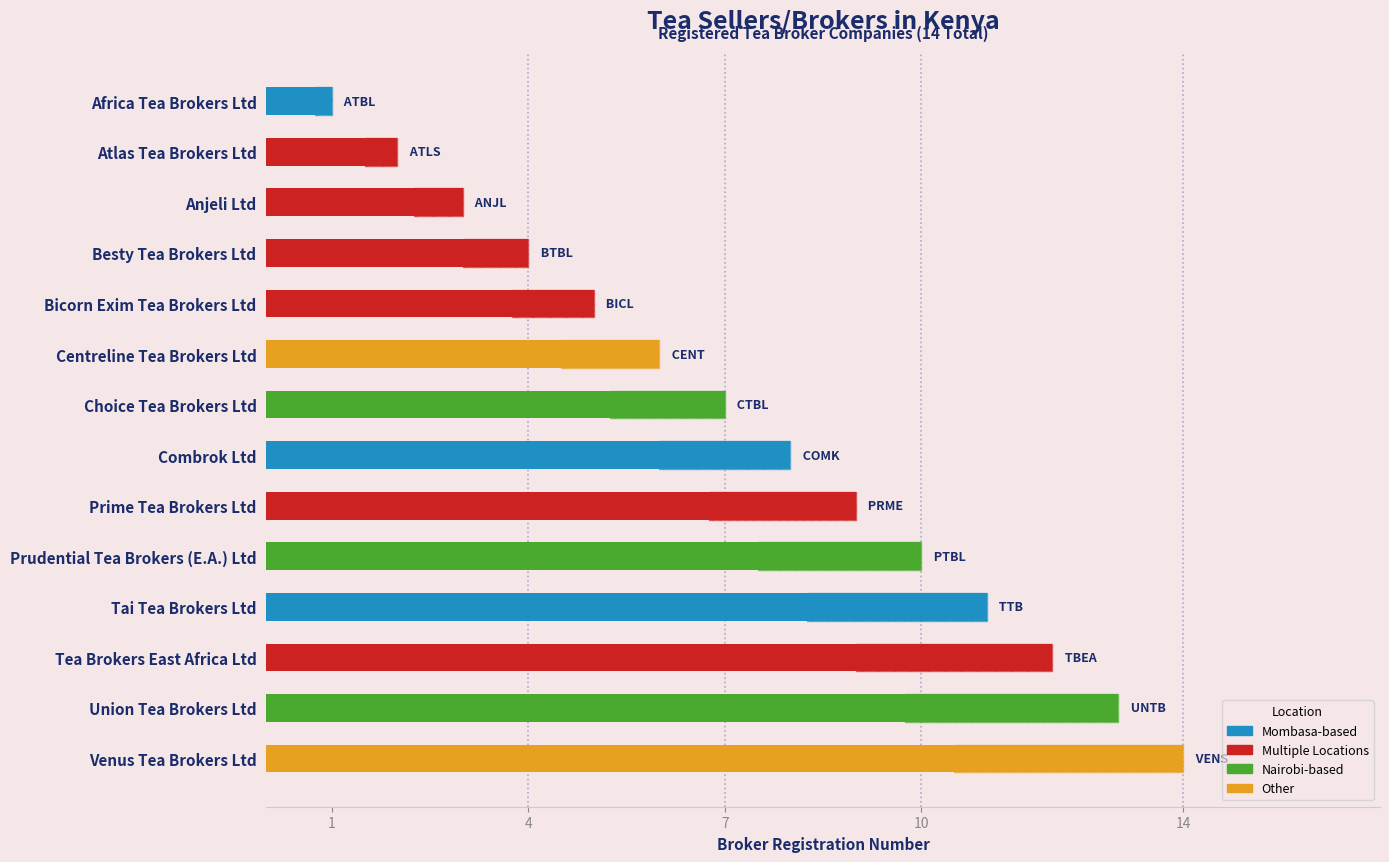

The value at Atlas Tea Brokers Ltd is 2. True or false?

True